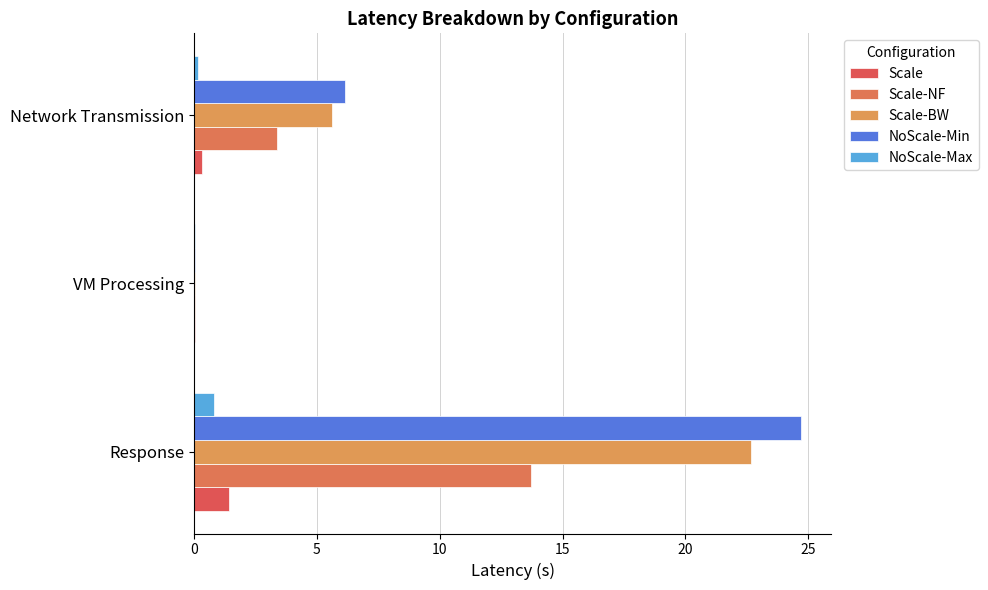

Where is Scale nearest to the value 0?

VM Processing